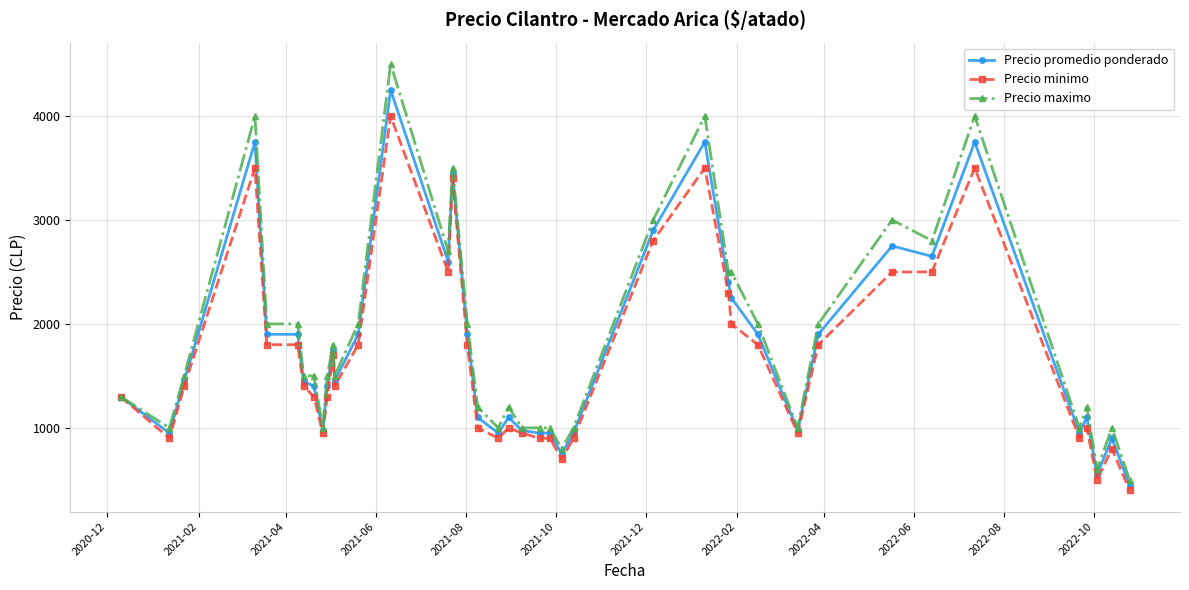

Which series has the widest spread of values?

Precio maximo